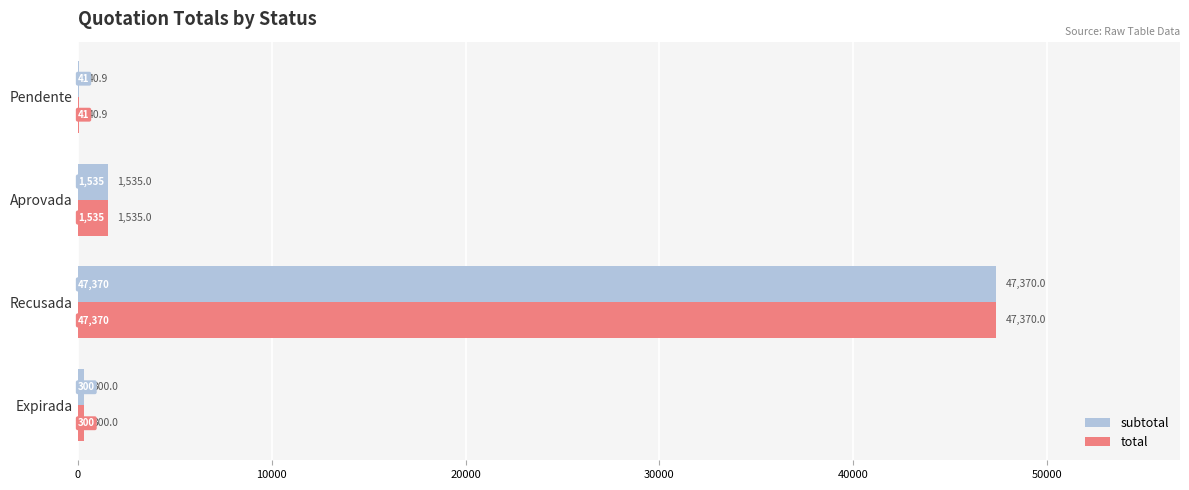

What is the approximate value of subtotal at Expirada?

300.0